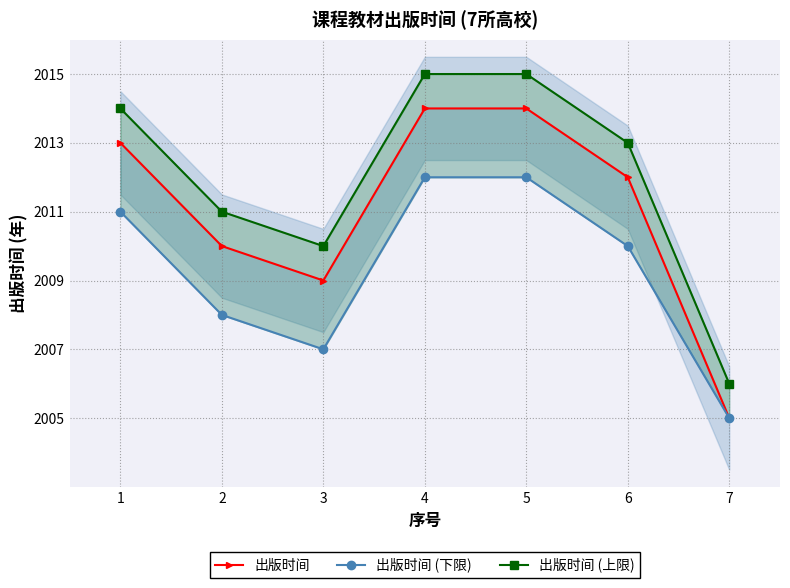

True or false: 出版时间 and 出版时间 (上限) intersect in this chart.

False